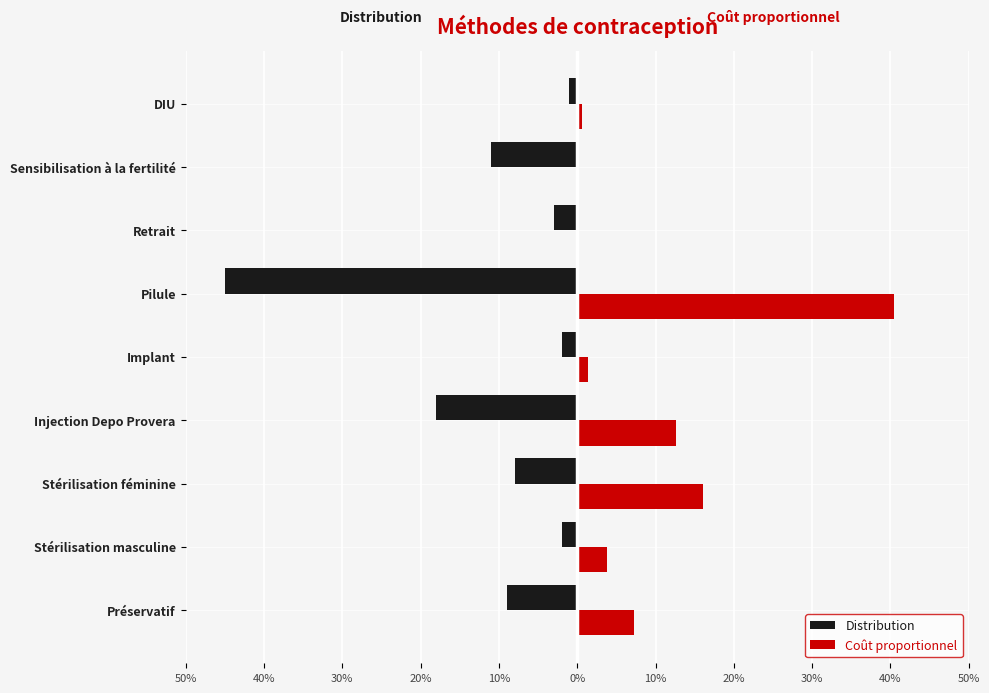

What are all the series names shown in the legend?

Distribution, Coût proportionnel